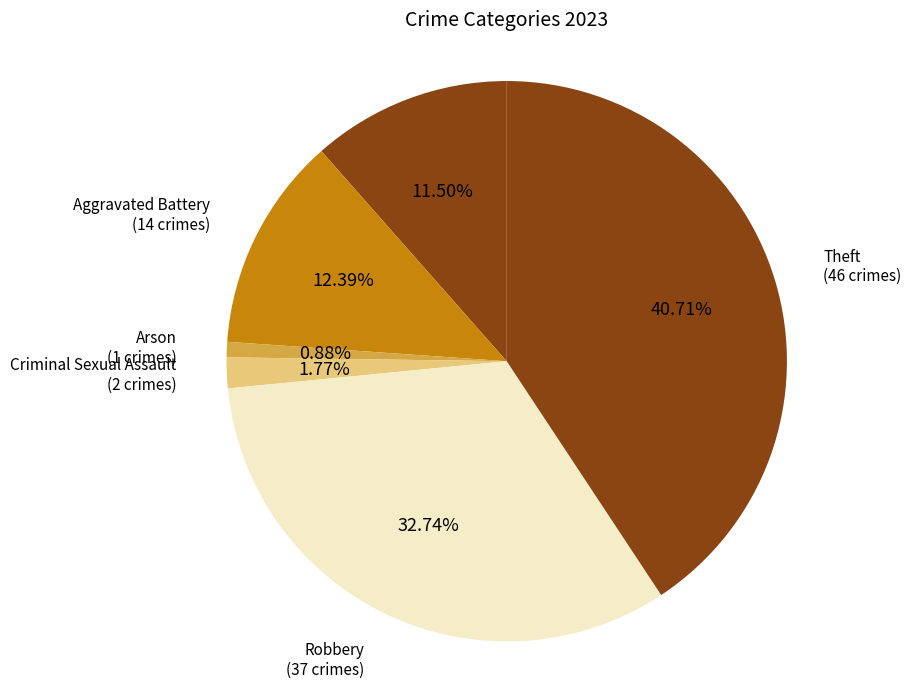

Is Criminal Sexual Assault the majority of the pie?

No